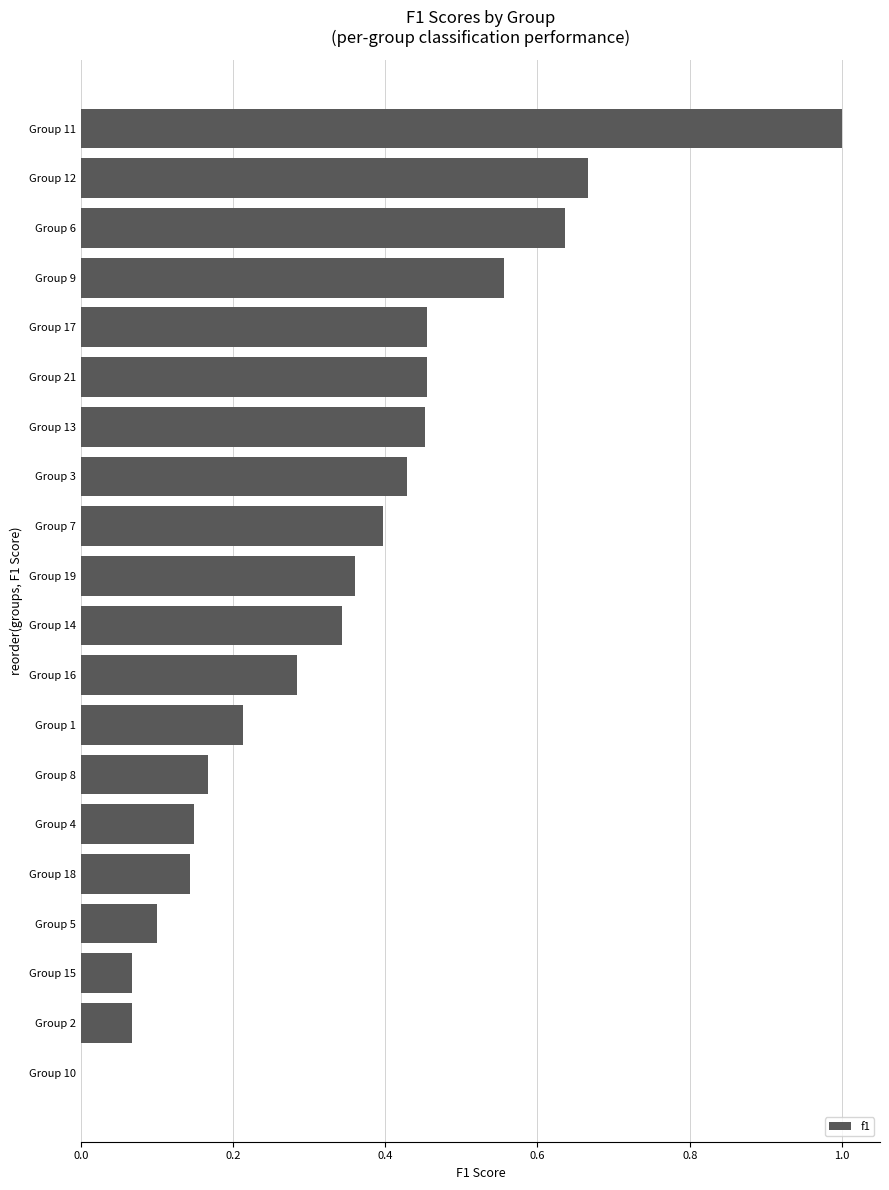

What is the sum of the values at Group 19 and Group 11?

1.4